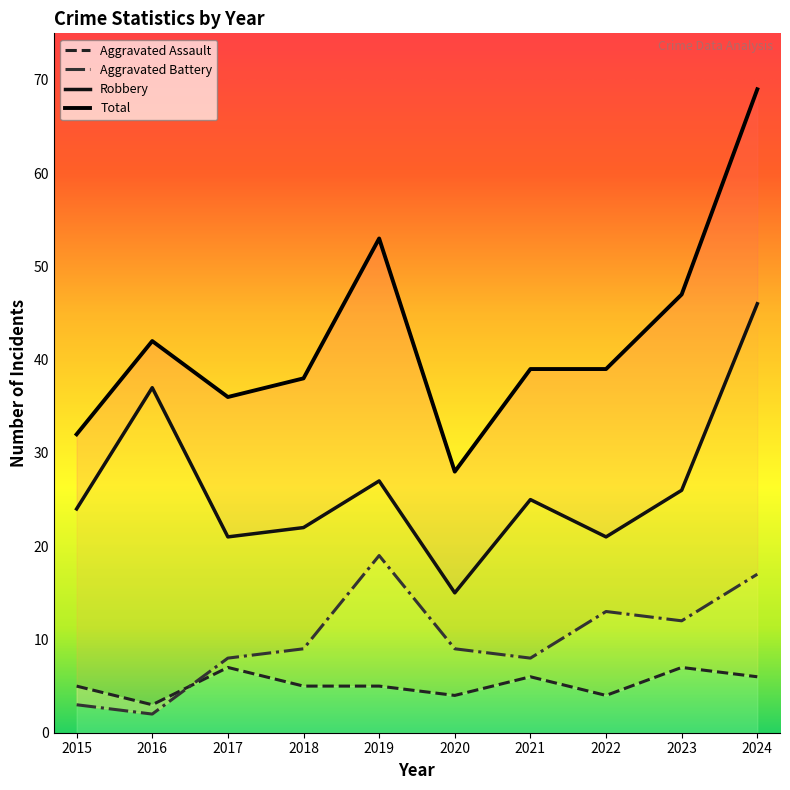

What is the value of the Aggravated Assault point at the 3rd from the left?

7